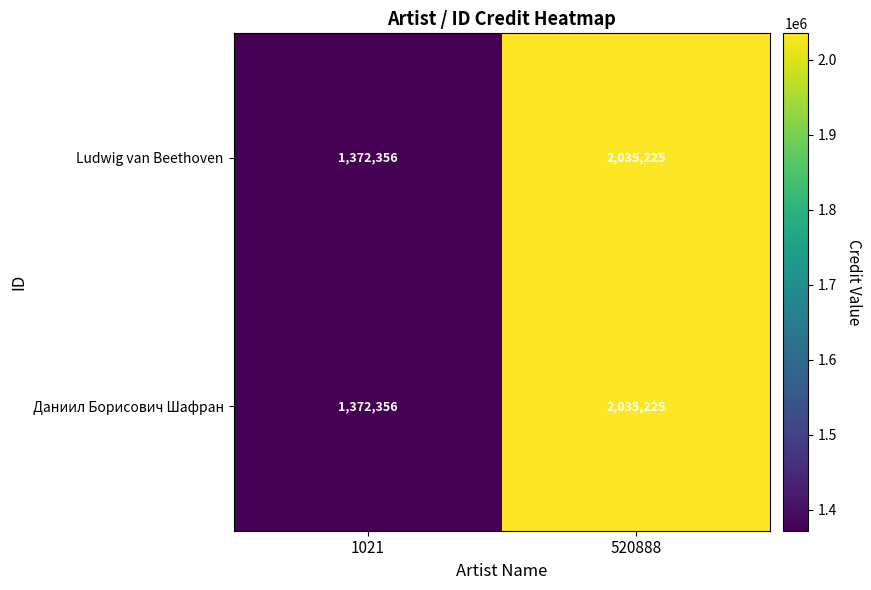

What is the sum of the Ludwig van Beethoven values at 520888 and 1021?

3407581